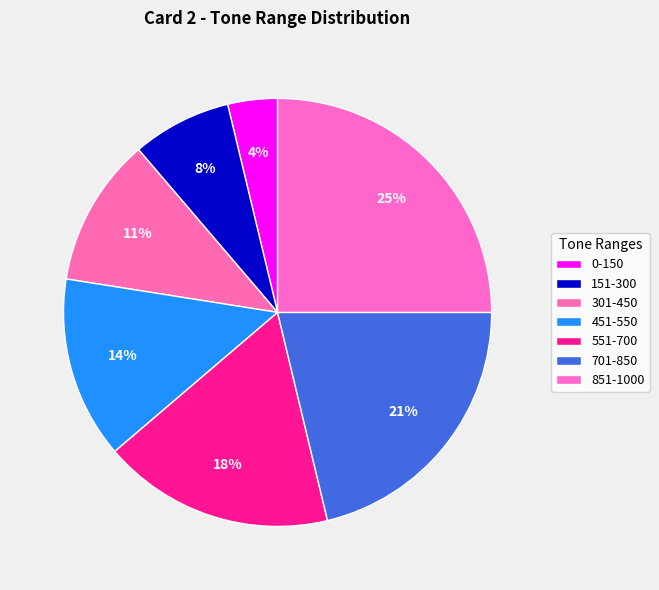

To the nearest percent, what is the average slice percentage?

14%